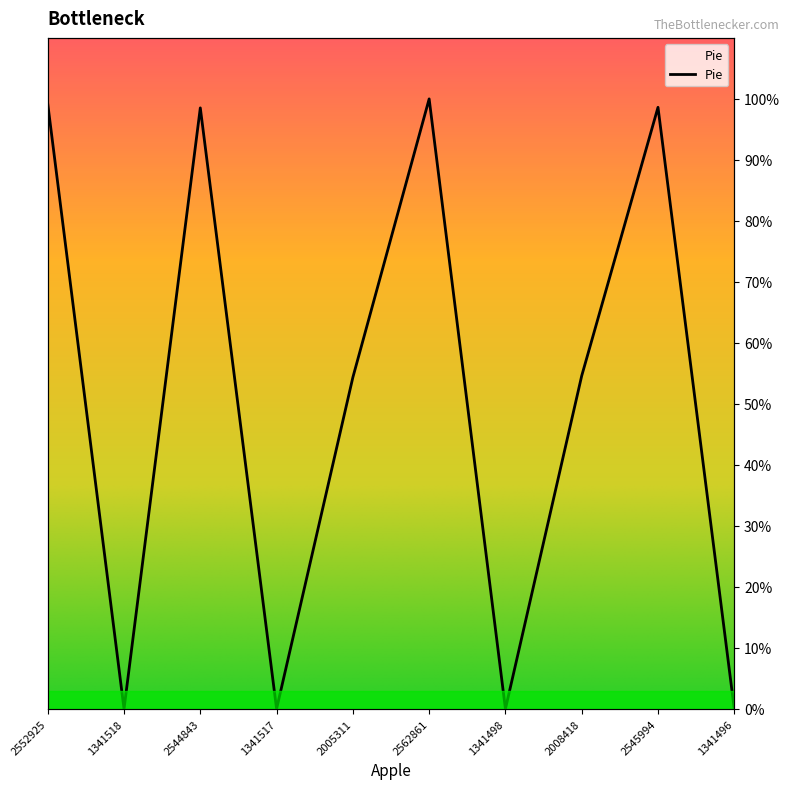

Reading left to right, transcribe all the data shown in this chart.

2552925=99.2	1341518=0.0	2544843=98.5	1341517=0.0	2005311=54.4	2562861=100.0	1341498=0.0	2008418=54.6	2545994=98.6	1341496=0.0